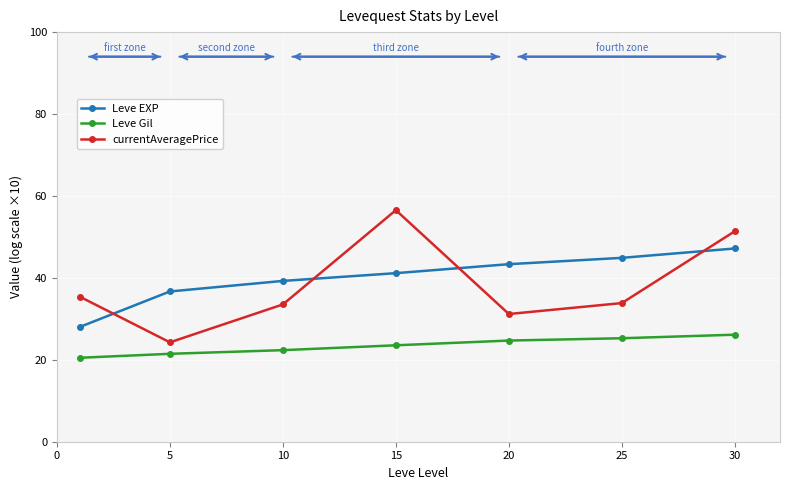

What is the minimum value for Leve Gil?

20.5